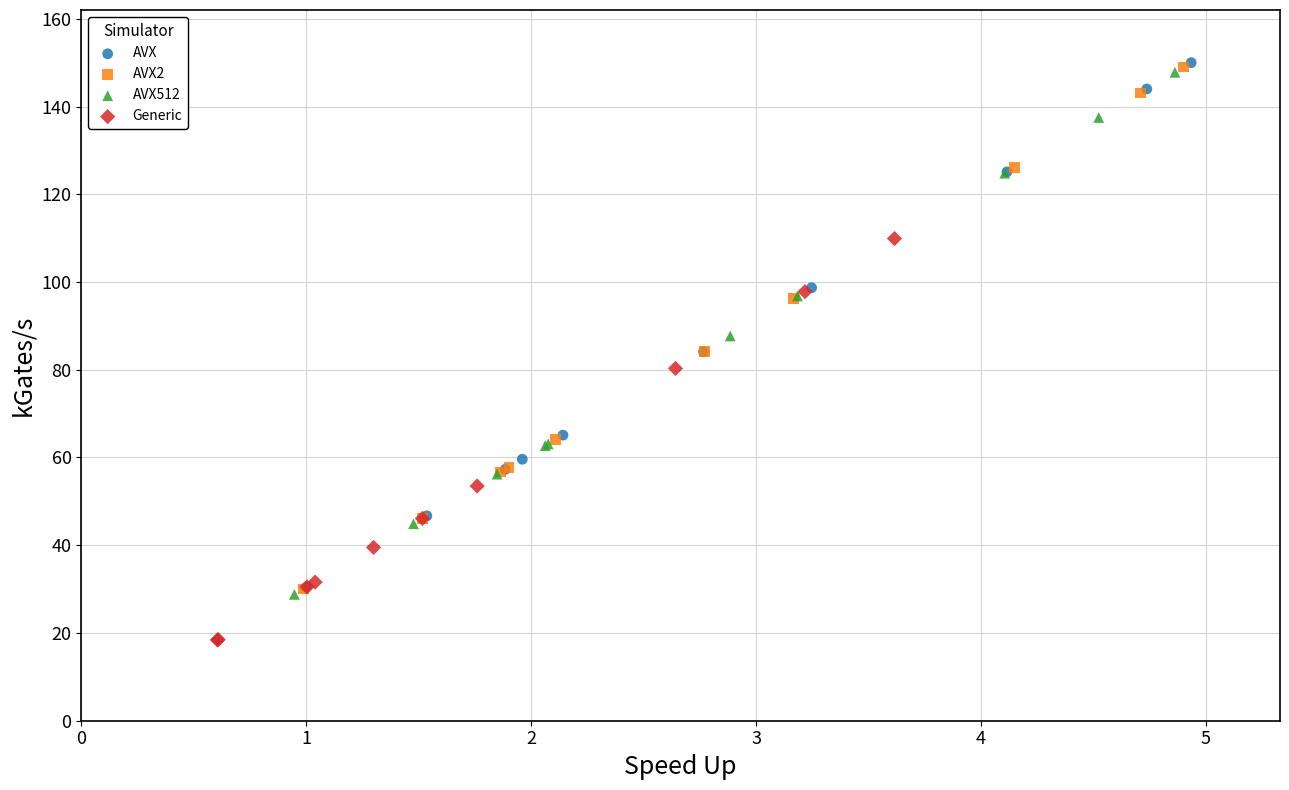

Which series contains the lowest Y value?

Generic